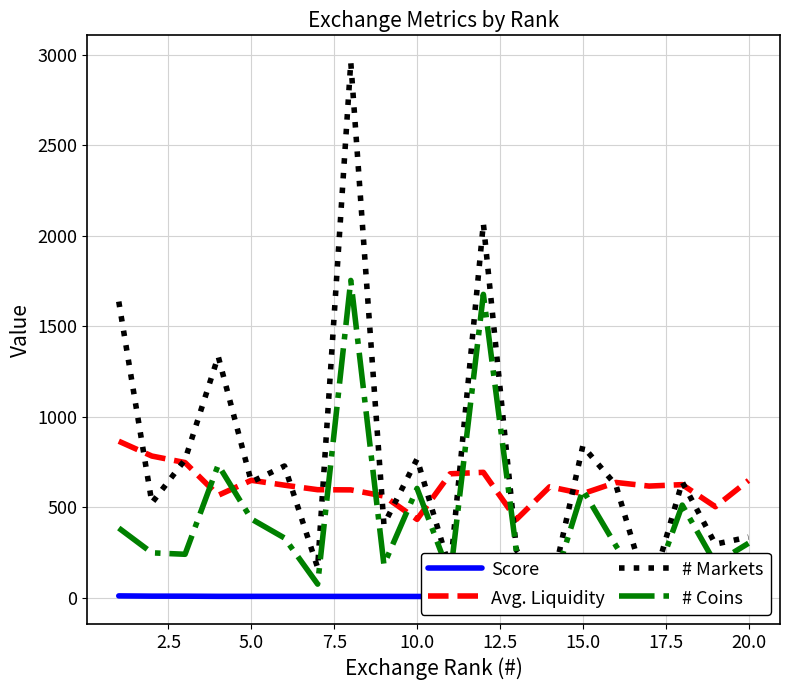

How many intersections are there between Score and # Coins?

2